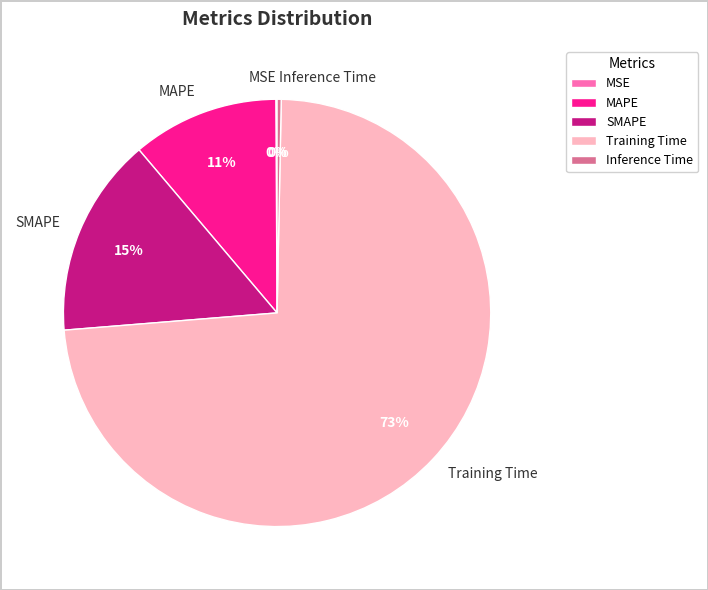

To the nearest percent, what is the combined percentage of MAPE and SMAPE?

26%